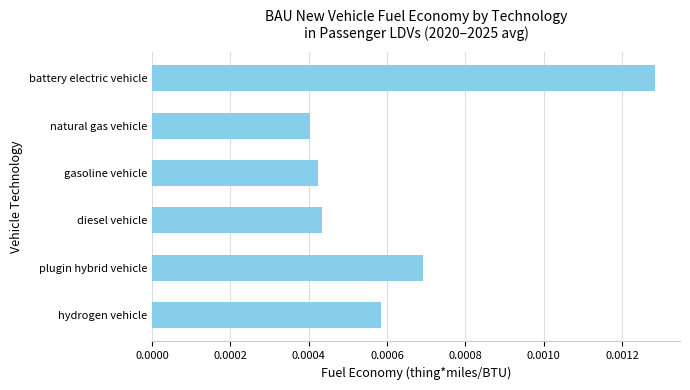

Count the values in the range 0 to 1.

6